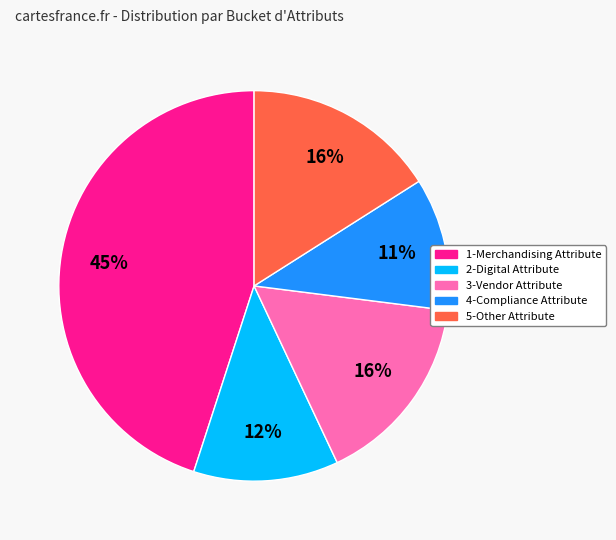

Count the number of slices in the pie.

5